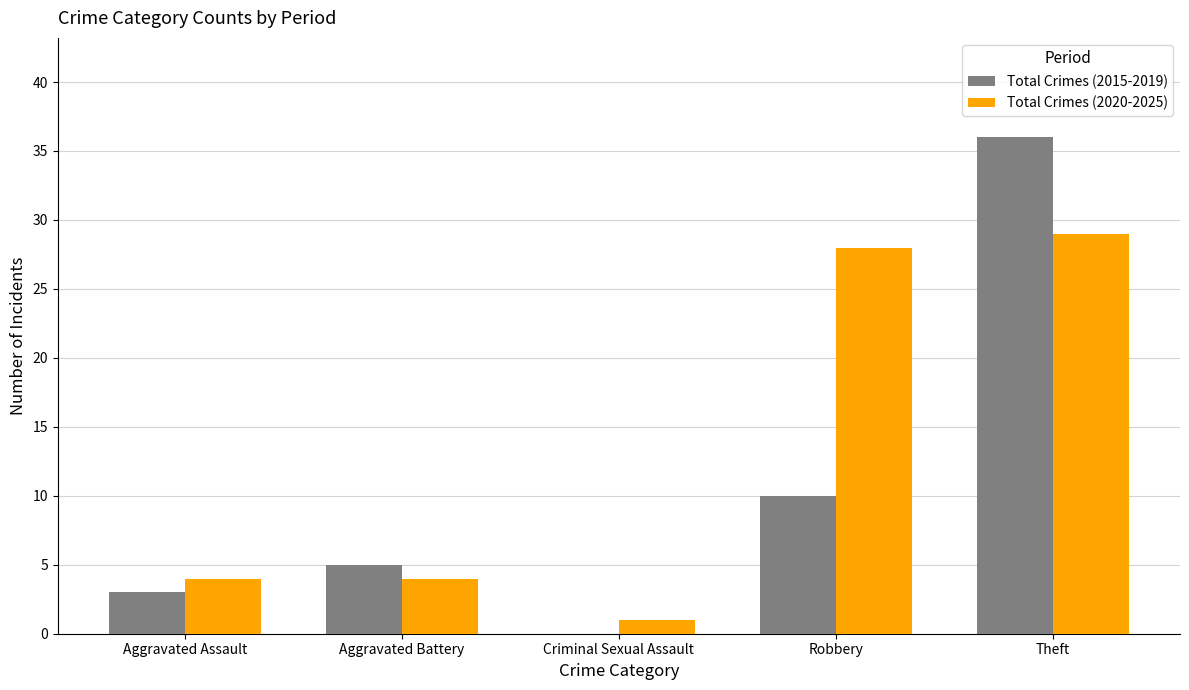

What is the average value of the Total Crimes (2015-2019) series?

11